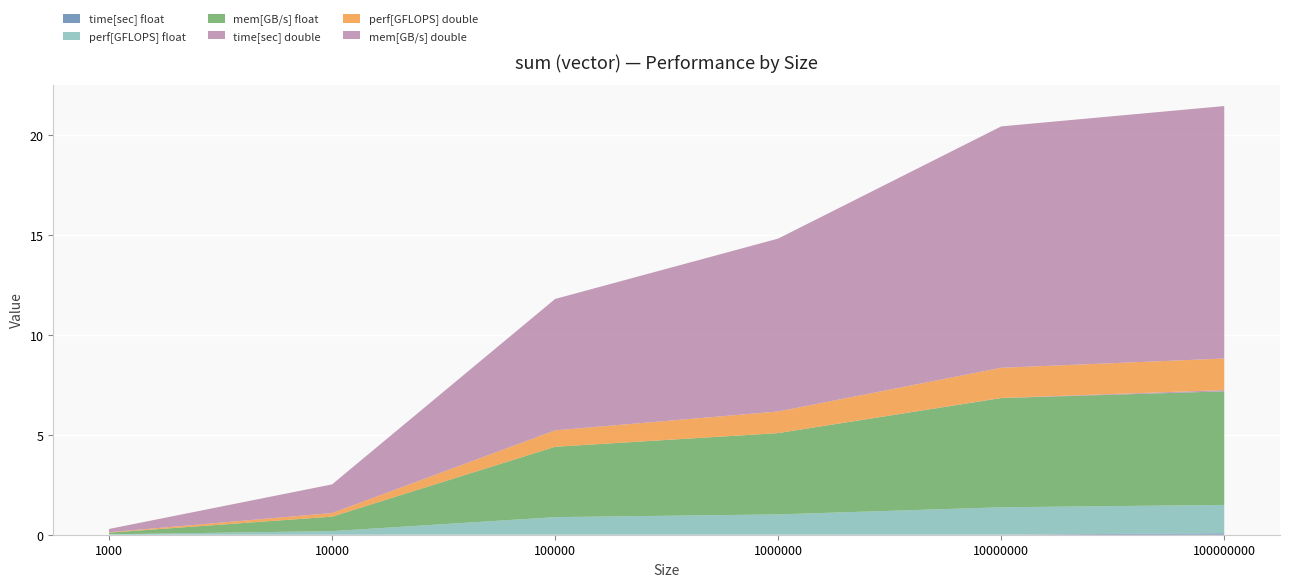

Reading left to right, transcribe all the data shown in this chart.

time[sec] float: 1000=0.0	10000=0.0	100000=0.0	1000000=0.0	10000000=0.0	100000000=0.1
perf[GFLOPS] float: 1000=0.0	10000=0.2	100000=0.9	1000000=1.0	10000000=1.4	100000000=1.4
mem[GB/s] float: 1000=0.1	10000=0.7	100000=3.5	1000000=4.1	10000000=5.5	100000000=5.7
time[sec] double: 1000=0.0	10000=0.0	100000=0.0	1000000=0.0	10000000=0.0	100000000=0.1
perf[GFLOPS] double: 1000=0.0	10000=0.2	100000=0.8	1000000=1.1	10000000=1.5	100000000=1.6
mem[GB/s] double: 1000=0.2	10000=1.4	100000=6.6	1000000=8.7	10000000=12.1	100000000=12.6